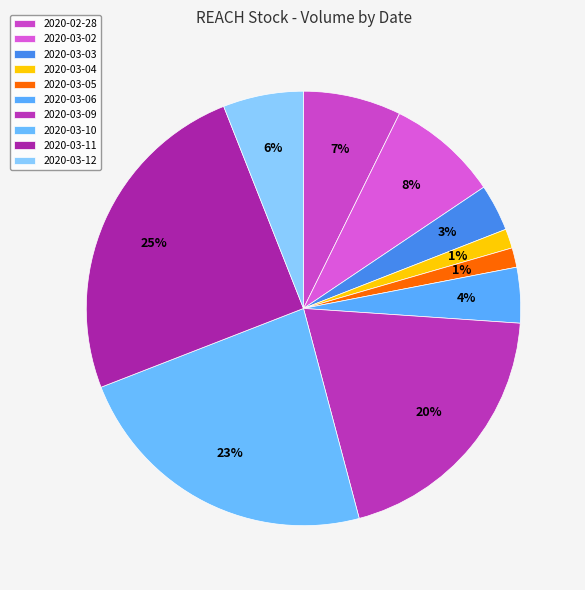

To the nearest percent, what is the combined percentage of 2020-02-28 and 2020-03-12?

13%